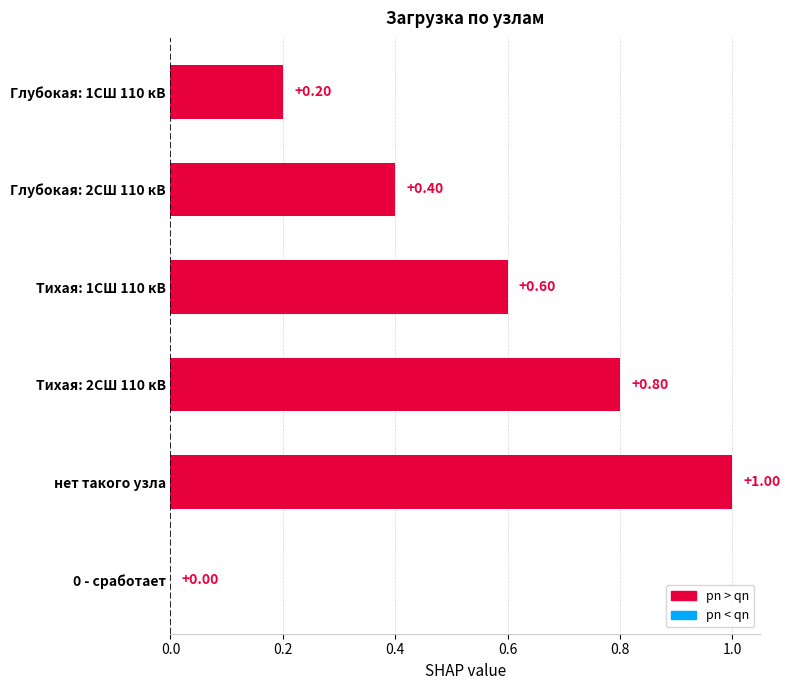

Which label corresponds to the largest value in the chart?

нет такого узла